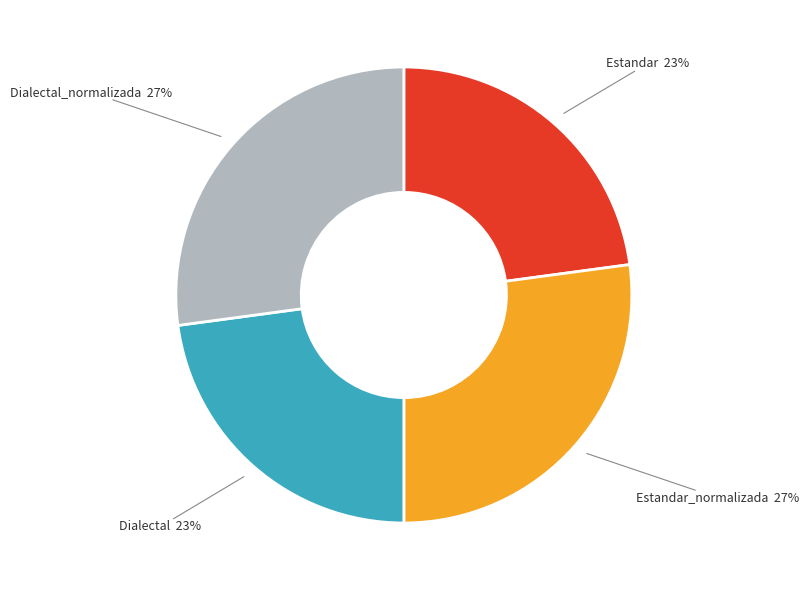

The Estandar slice represents 23% of the pie. True or false?

True